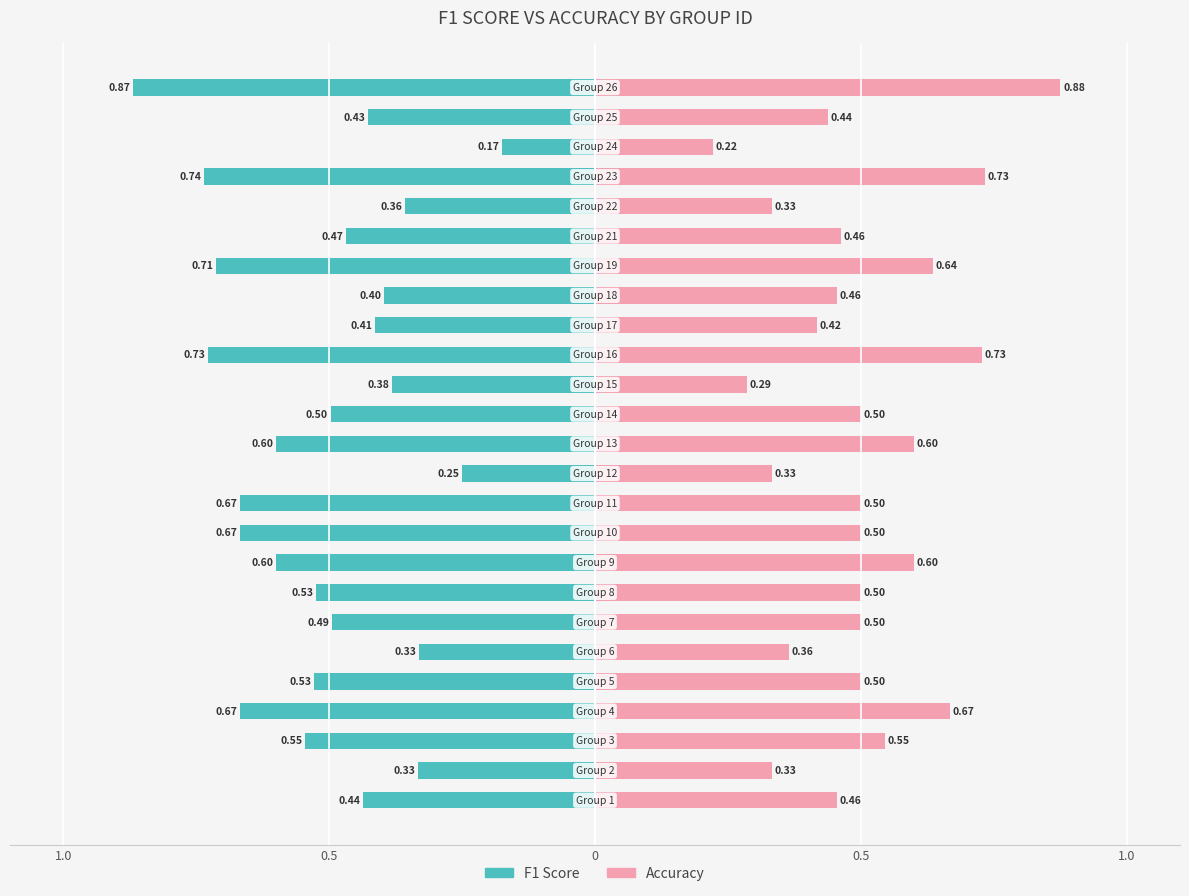

What is the maximum value for Accuracy?

0.9